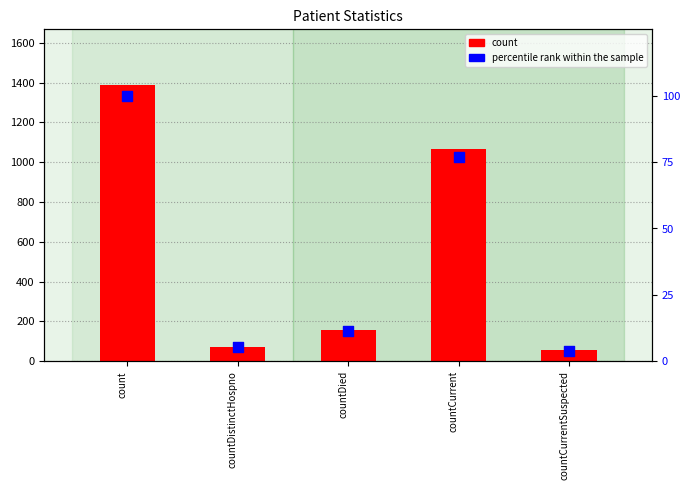

What are all the series names shown in the legend?

count, percentile rank within the sample